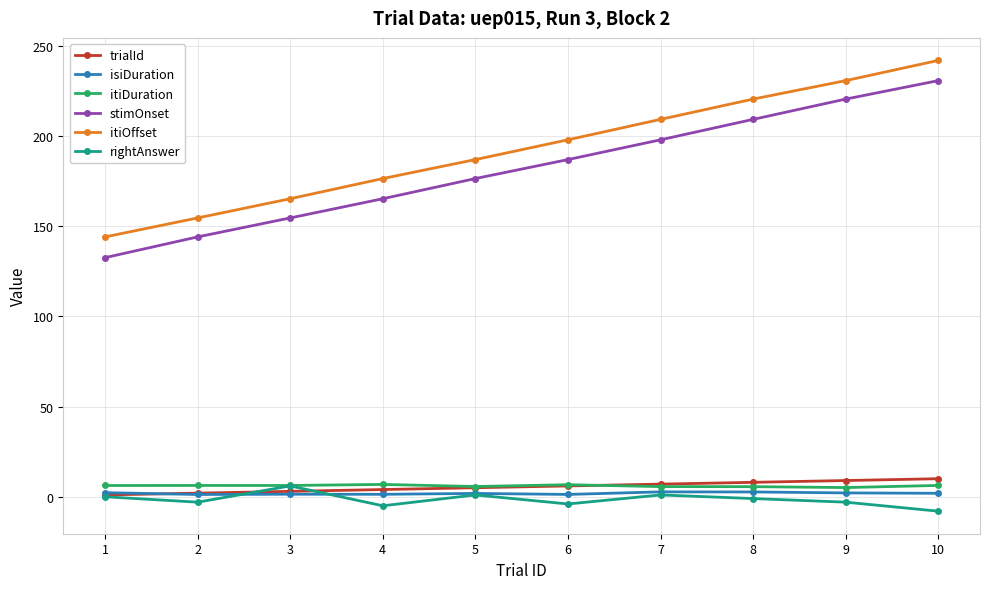

How many series are shown in this chart?

6